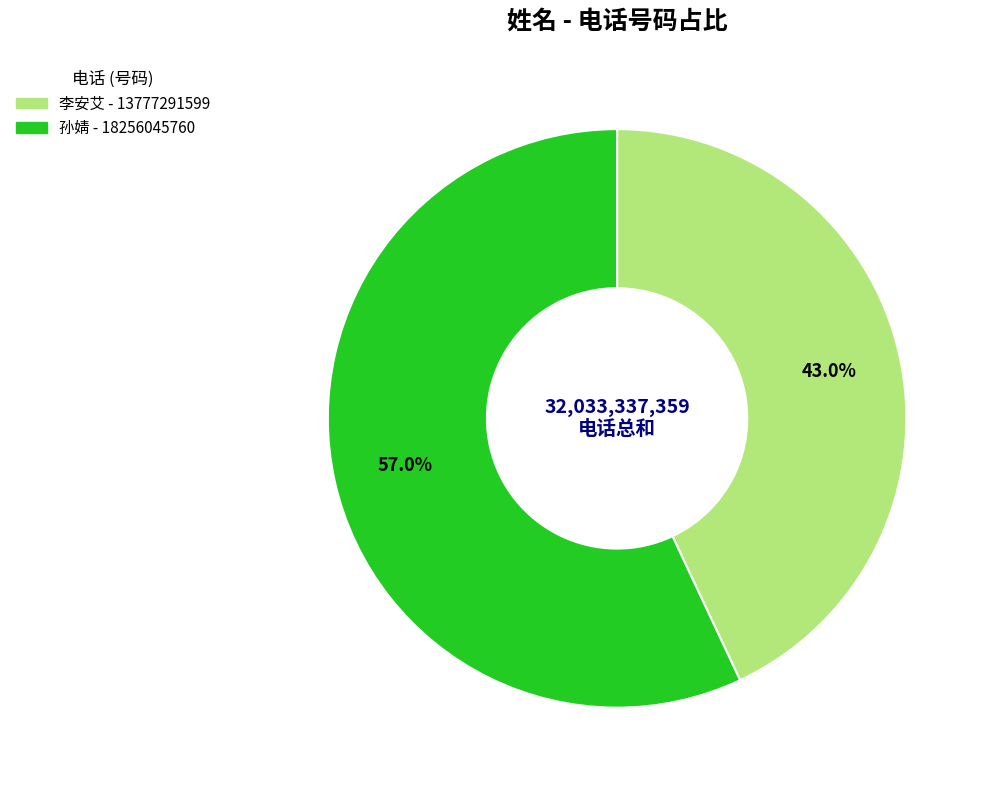

Which has a higher value, 李安艾 or 孙婧?

孙婧